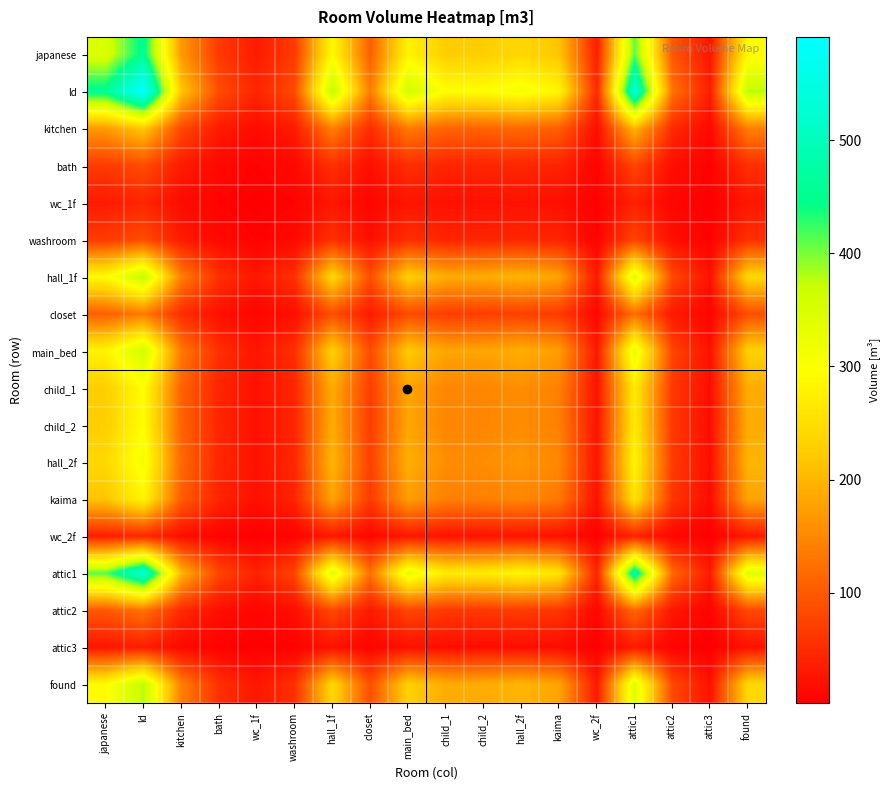

Reading left to right, what are all the values shown in this chart?

japanese: japanese=350.1	ld=455.0	kitchen=169.5	bath=65.6	wc_1f=32.8	washroom=65.6	hall_1f=291.2	closet=105.0	main_bed=280.1	child_1=227.5	child_2=227.6	hall_2f=240.3	kaima=217.0	wc_2f=35.0	attic1=413.5	attic2=98.5	attic3=26.3	found=290.8
ld: japanese=455.0	ld=591.5	kitchen=220.4	bath=85.3	wc_1f=42.7	washroom=85.3	hall_1f=378.6	closet=136.5	main_bed=364.0	child_1=295.7	child_2=295.8	hall_2f=312.4	kaima=282.1	wc_2f=45.4	attic1=537.5	attic2=128.0	attic3=34.1	found=378.1
kitchen: japanese=169.5	ld=220.4	kitchen=82.1	bath=31.8	wc_1f=15.9	washroom=31.8	hall_1f=141.0	closet=50.8	main_bed=135.6	child_1=110.2	child_2=110.2	hall_2f=116.4	kaima=105.1	wc_2f=16.9	attic1=200.3	attic2=47.7	attic3=12.7	found=140.8
bath: japanese=65.6	ld=85.3	kitchen=31.8	bath=12.3	wc_1f=6.2	washroom=12.3	hall_1f=54.6	closet=19.7	main_bed=52.5	child_1=42.6	child_2=42.7	hall_2f=45.0	kaima=40.7	wc_2f=6.6	attic1=77.5	attic2=18.5	attic3=4.9	found=54.5
wc_1f: japanese=32.8	ld=42.7	kitchen=15.9	bath=6.2	wc_1f=3.1	washroom=6.2	hall_1f=27.3	closet=9.9	main_bed=26.3	child_1=21.3	child_2=21.4	hall_2f=22.6	kaima=20.4	wc_2f=3.3	attic1=38.8	attic2=9.2	attic3=2.5	found=27.3
washroom: japanese=65.6	ld=85.3	kitchen=31.8	bath=12.3	wc_1f=6.2	washroom=12.3	hall_1f=54.6	closet=19.7	main_bed=52.5	child_1=42.6	child_2=42.7	hall_2f=45.0	kaima=40.7	wc_2f=6.6	attic1=77.5	attic2=18.5	attic3=4.9	found=54.5
hall_1f: japanese=291.2	ld=378.6	kitchen=141.0	bath=54.6	wc_1f=27.3	washroom=54.6	hall_1f=242.3	closet=87.3	main_bed=233.0	child_1=189.3	child_2=189.3	hall_2f=199.9	kaima=180.5	wc_2f=29.1	attic1=344.0	attic2=81.9	attic3=21.8	found=242.0
closet: japanese=105.0	ld=136.5	kitchen=50.8	bath=19.7	wc_1f=9.9	washroom=19.7	hall_1f=87.3	closet=31.5	main_bed=84.0	child_1=68.2	child_2=68.2	hall_2f=72.1	kaima=65.1	wc_2f=10.5	attic1=124.0	attic2=29.5	attic3=7.9	found=87.2
main_bed: japanese=280.1	ld=364.0	kitchen=135.6	bath=52.5	wc_1f=26.3	washroom=52.5	hall_1f=233.0	closet=84.0	main_bed=224.0	child_1=182.0	child_2=182.1	hall_2f=192.3	kaima=173.6	wc_2f=28.0	attic1=330.8	attic2=78.8	attic3=21.0	found=232.7
child_1: japanese=227.5	ld=295.7	kitchen=110.2	bath=42.6	wc_1f=21.3	washroom=42.6	hall_1f=189.3	closet=68.2	main_bed=182.0	child_1=147.8	child_2=147.9	hall_2f=156.2	kaima=141.0	wc_2f=22.7	attic1=268.7	attic2=64.0	attic3=17.1	found=189.0
child_2: japanese=227.6	ld=295.8	kitchen=110.2	bath=42.7	wc_1f=21.4	washroom=42.7	hall_1f=189.3	closet=68.2	main_bed=182.1	child_1=147.9	child_2=147.9	hall_2f=156.2	kaima=141.1	wc_2f=22.7	attic1=268.8	attic2=64.0	attic3=17.1	found=189.1
hall_2f: japanese=240.3	ld=312.4	kitchen=116.4	bath=45.0	wc_1f=22.6	washroom=45.0	hall_1f=199.9	closet=72.1	main_bed=192.3	child_1=156.2	child_2=156.2	hall_2f=165.0	kaima=149.0	wc_2f=24.0	attic1=283.9	attic2=67.6	attic3=18.0	found=199.7
kaima: japanese=217.0	ld=282.1	kitchen=105.1	bath=40.7	wc_1f=20.4	washroom=40.7	hall_1f=180.5	closet=65.1	main_bed=173.6	child_1=141.0	child_2=141.1	hall_2f=149.0	kaima=134.5	wc_2f=21.7	attic1=256.3	attic2=61.0	attic3=16.3	found=180.3
wc_2f: japanese=35.0	ld=45.4	kitchen=16.9	bath=6.6	wc_1f=3.3	washroom=6.6	hall_1f=29.1	closet=10.5	main_bed=28.0	child_1=22.7	child_2=22.7	hall_2f=24.0	kaima=21.7	wc_2f=3.5	attic1=41.3	attic2=9.8	attic3=2.6	found=29.0
attic1: japanese=413.5	ld=537.5	kitchen=200.3	bath=77.5	wc_1f=38.8	washroom=77.5	hall_1f=344.0	closet=124.0	main_bed=330.8	child_1=268.7	child_2=268.8	hall_2f=283.9	kaima=256.3	wc_2f=41.3	attic1=488.4	attic2=116.3	attic3=31.0	found=343.6
attic2: japanese=98.5	ld=128.0	kitchen=47.7	bath=18.5	wc_1f=9.2	washroom=18.5	hall_1f=81.9	closet=29.5	main_bed=78.8	child_1=64.0	child_2=64.0	hall_2f=67.6	kaima=61.0	wc_2f=9.8	attic1=116.3	attic2=27.7	attic3=7.4	found=81.8
attic3: japanese=26.3	ld=34.1	kitchen=12.7	bath=4.9	wc_1f=2.5	washroom=4.9	hall_1f=21.8	closet=7.9	main_bed=21.0	child_1=17.1	child_2=17.1	hall_2f=18.0	kaima=16.3	wc_2f=2.6	attic1=31.0	attic2=7.4	attic3=2.0	found=21.8
found: japanese=290.8	ld=378.1	kitchen=140.8	bath=54.5	wc_1f=27.3	washroom=54.5	hall_1f=242.0	closet=87.2	main_bed=232.7	child_1=189.0	child_2=189.1	hall_2f=199.7	kaima=180.3	wc_2f=29.0	attic1=343.6	attic2=81.8	attic3=21.8	found=241.6